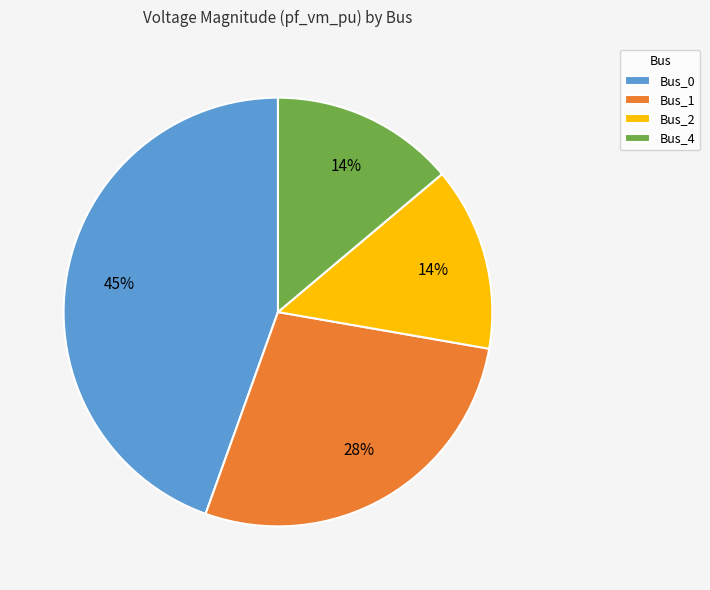

The Bus_0 slice represents 57% of the pie. True or false?

False